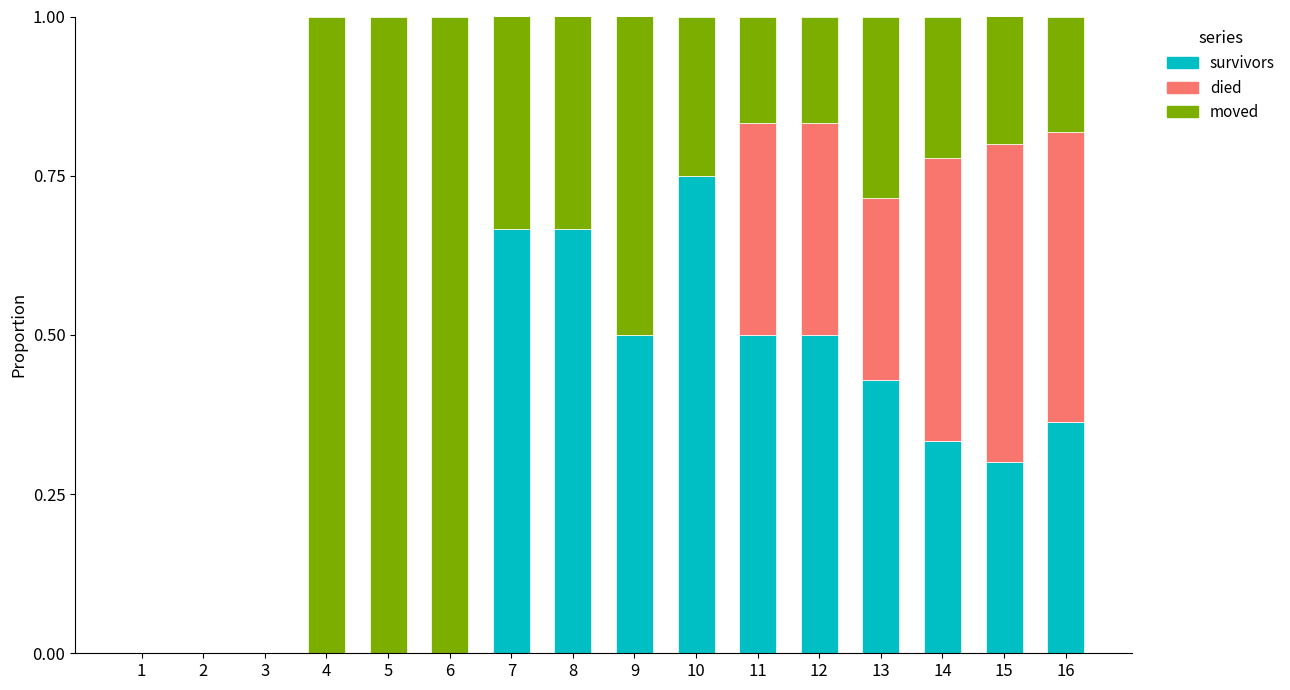

True or false: survivors has a value of 0.0 at 6.

True